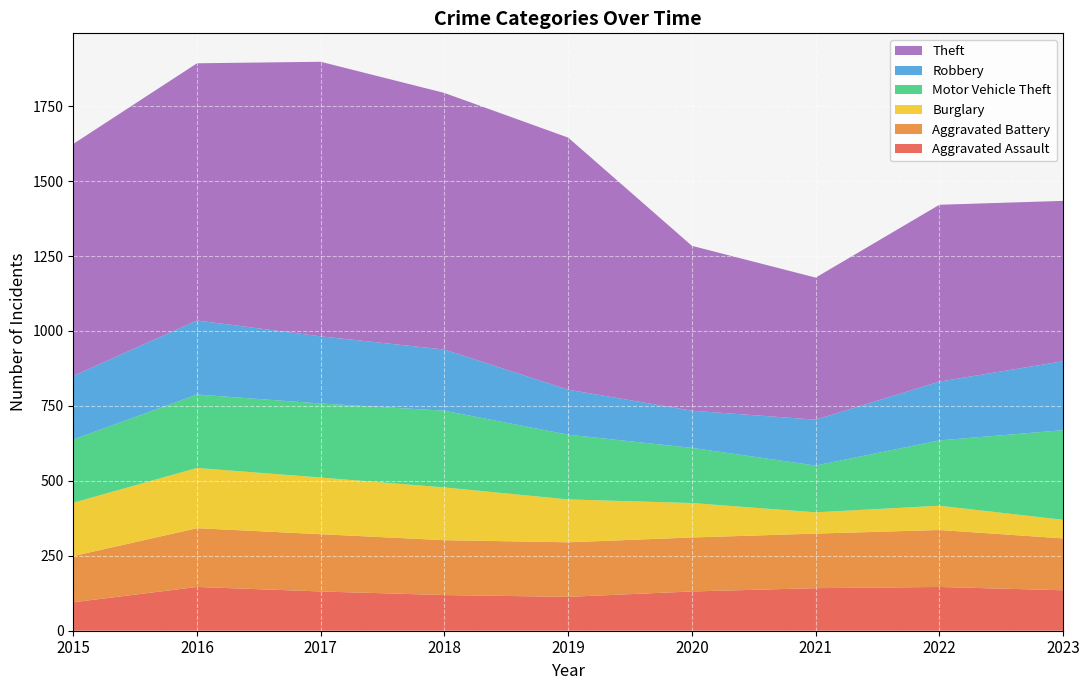

Reading right to left, extract all data points from this chart.

Aggravated Assault: 2023=135	2022=146	2021=142	2020=131	2019=113	2018=119	2017=131	2016=146	2015=95
Aggravated Battery: 2023=173	2022=190	2021=182	2020=180	2019=182	2018=183	2017=191	2016=196	2015=154
Burglary: 2023=62	2022=81	2021=71	2020=115	2019=143	2018=176	2017=189	2016=201	2015=178
Motor Vehicle Theft: 2023=299	2022=218	2021=156	2020=184	2019=216	2018=256	2017=247	2016=245	2015=211
Robbery: 2023=230	2022=196	2021=153	2020=124	2019=150	2018=204	2017=224	2016=247	2015=212
Theft: 2023=535	2022=590	2021=474	2020=550	2019=841	2018=856	2017=916	2016=858	2015=774